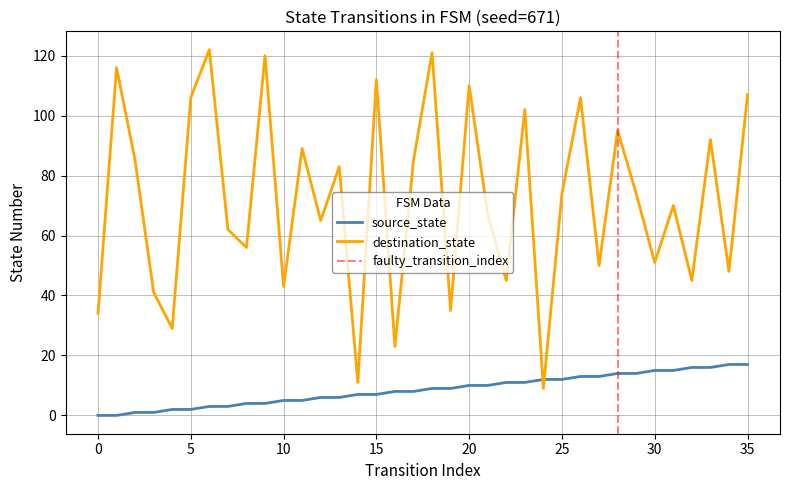

At which category is the sum across all series the highest?

18